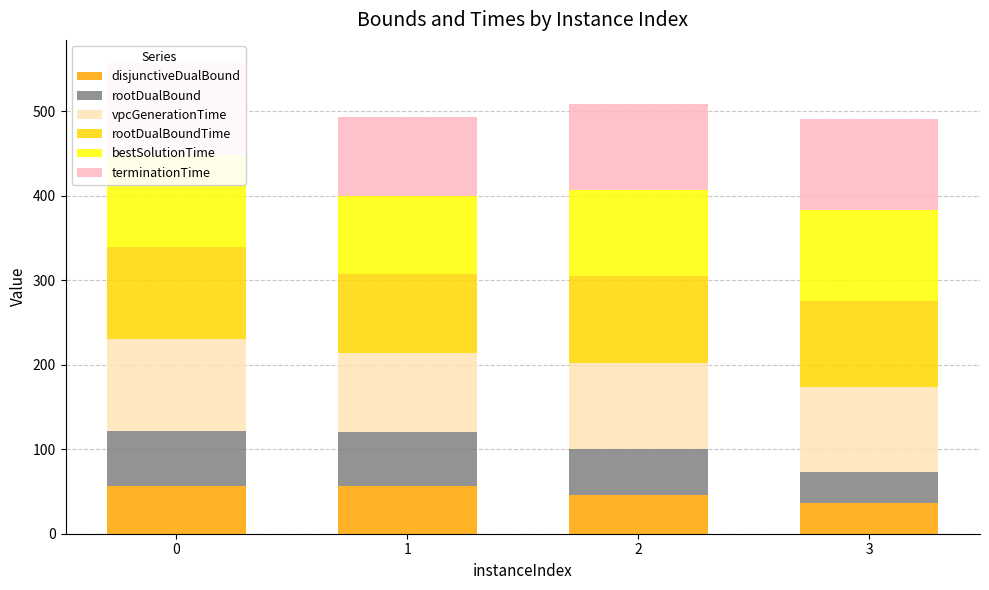

Rank the series at 1 from highest to lowest value.

terminationTime, rootDualBoundTime, vpcGenerationTime, bestSolutionTime, rootDualBound, disjunctiveDualBound